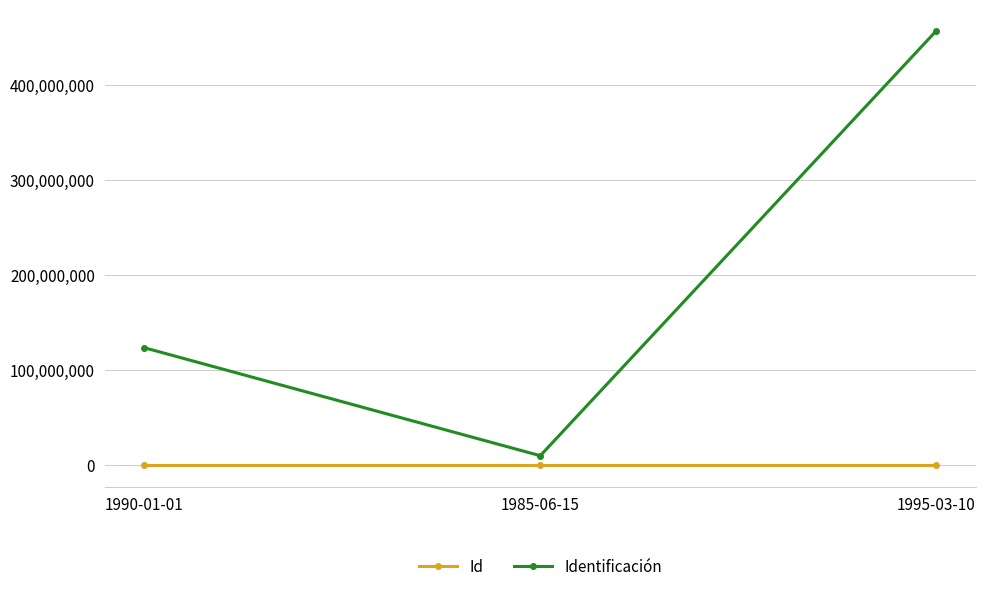

Does the chart display data point markers on the line(s)?

Yes